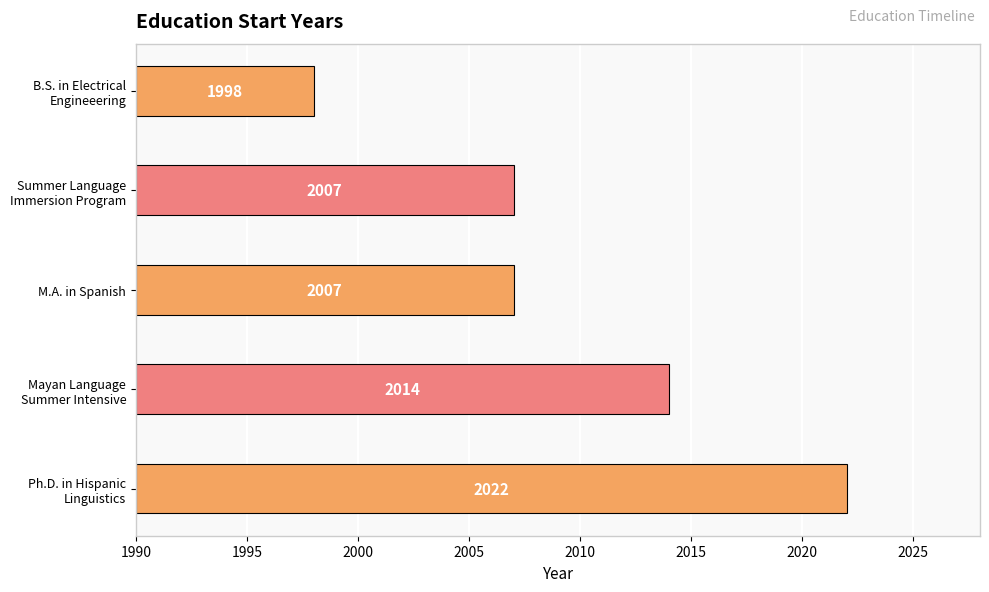

What is the approximate value at M.A. in Spanish, to the nearest 10?

2010